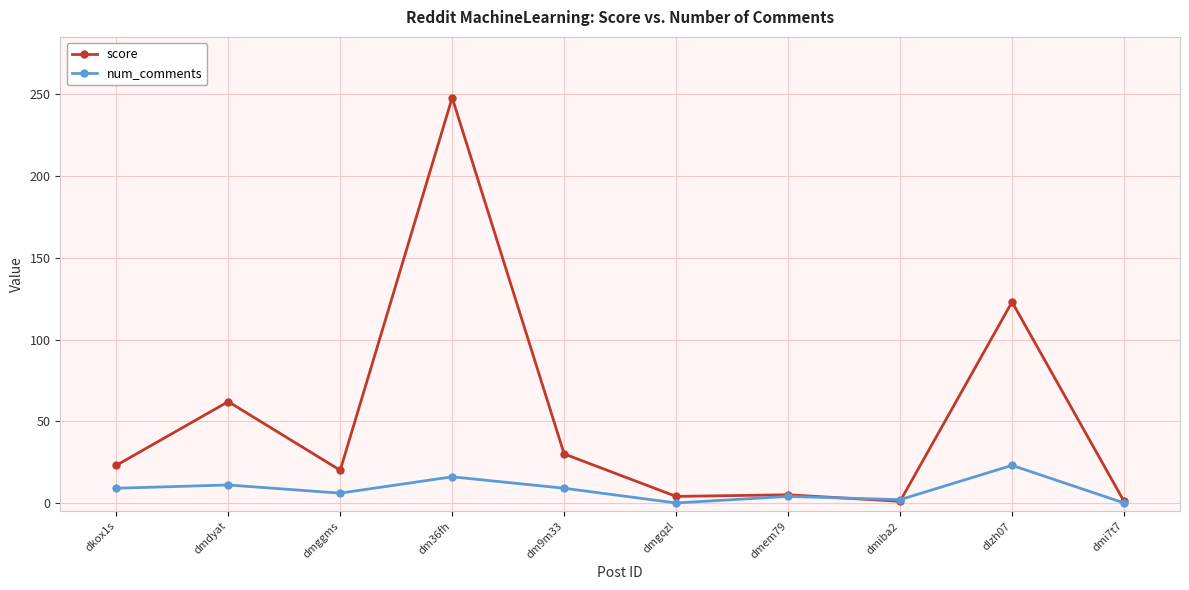

What is the sum of all score values?

517